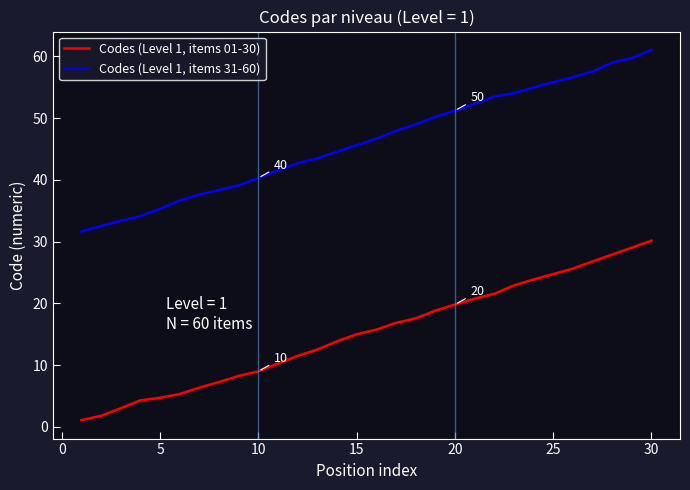

True or false: Codes (Level 1, items 01-30) and Codes (Level 1, items 31-60) cross at least once.

False